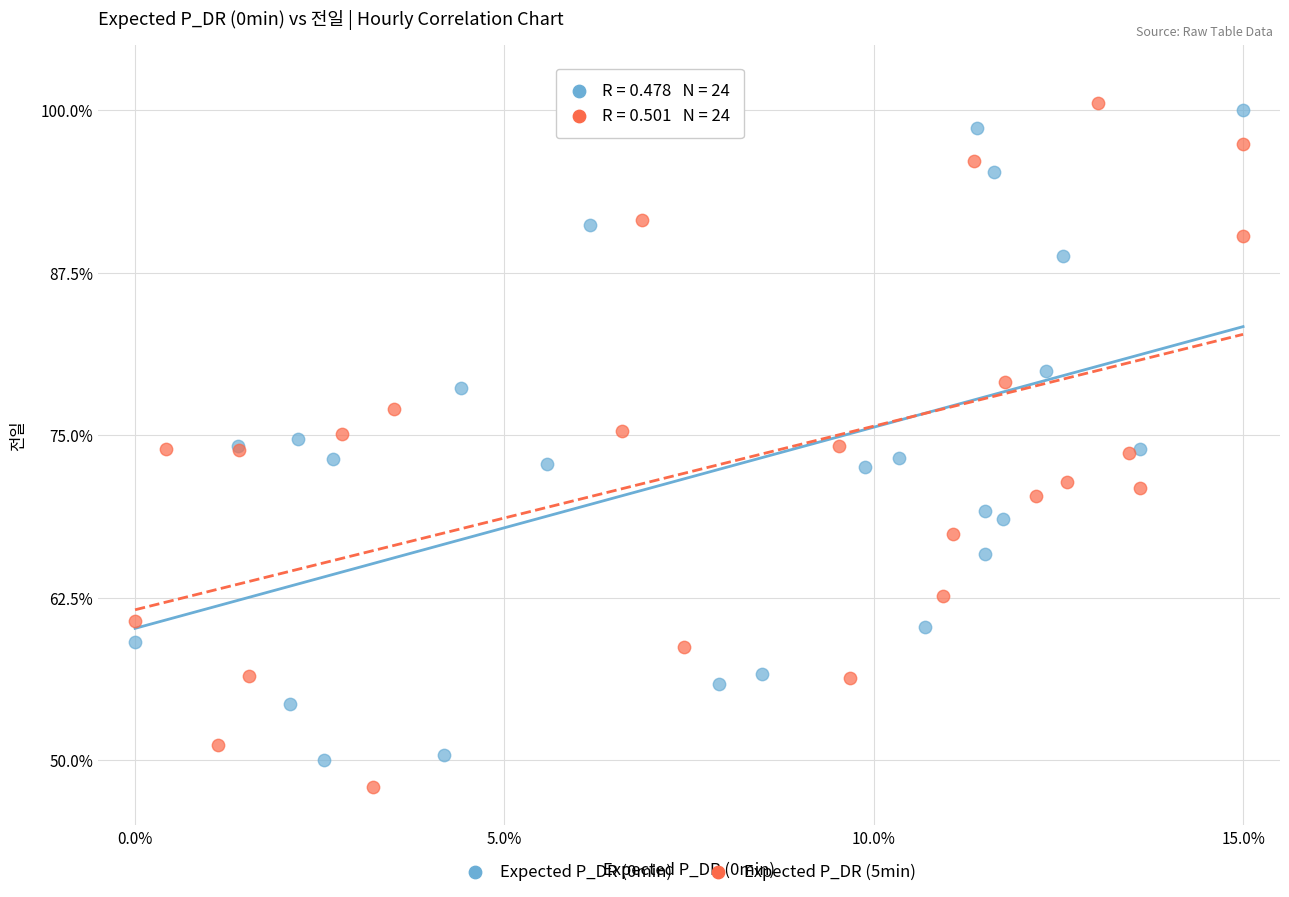

What are all the series names shown in the legend?

Expected P_DR (0min), Expected P_DR (5min)